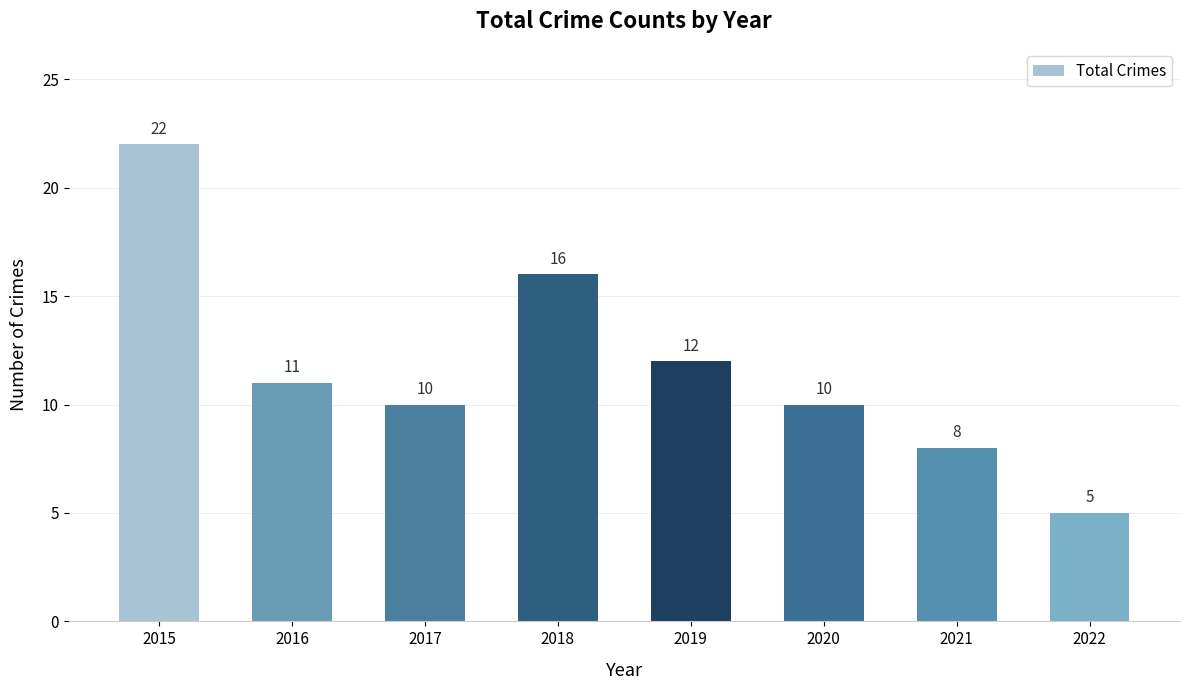

What is the difference between the maximum and second lowest values?

14